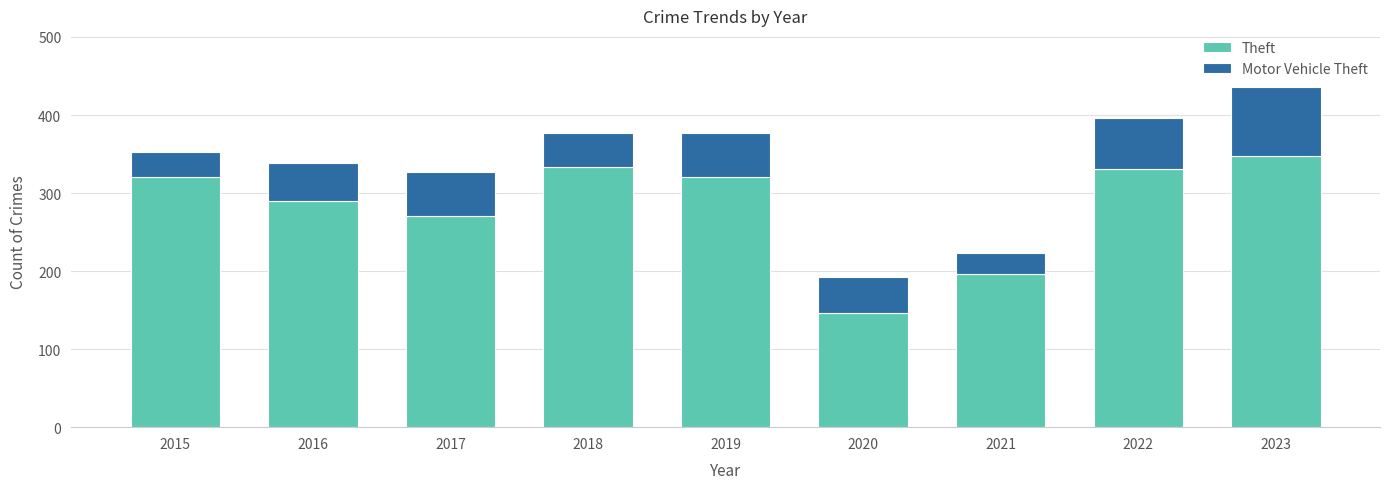

At which category is the sum across all series the highest?

2023